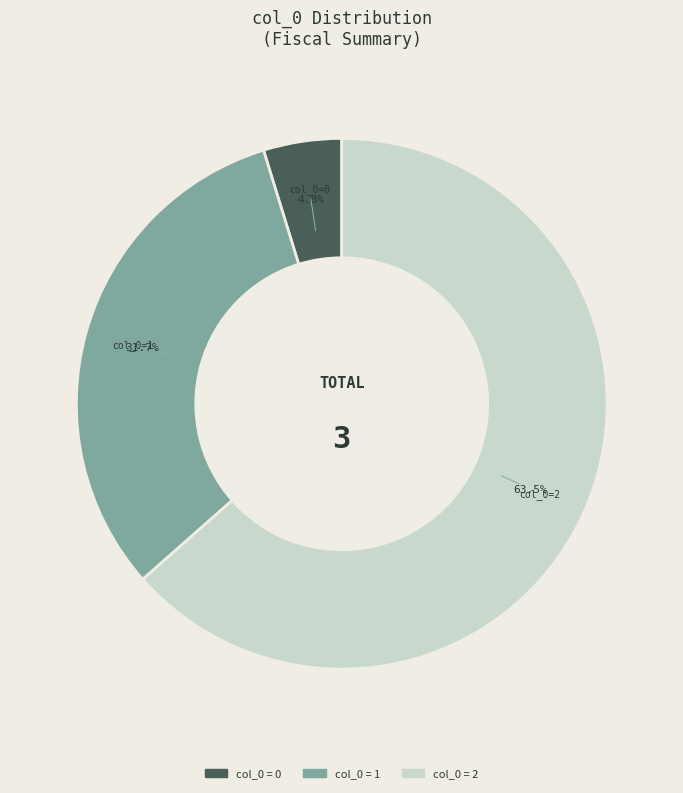

Is there any slice that represents more than half of the pie?

Yes